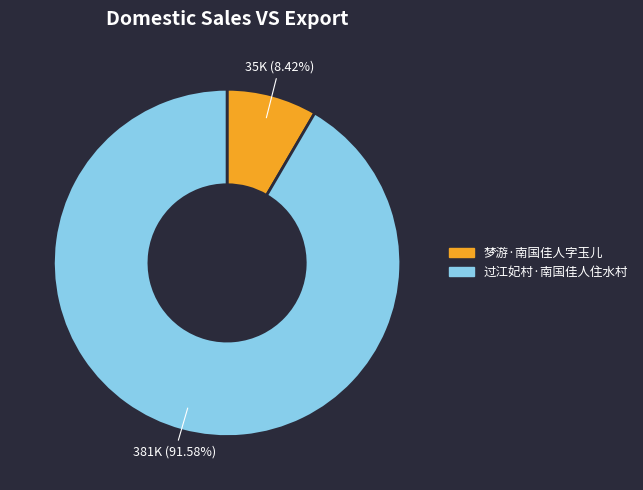

Count the number of slices in the pie.

2